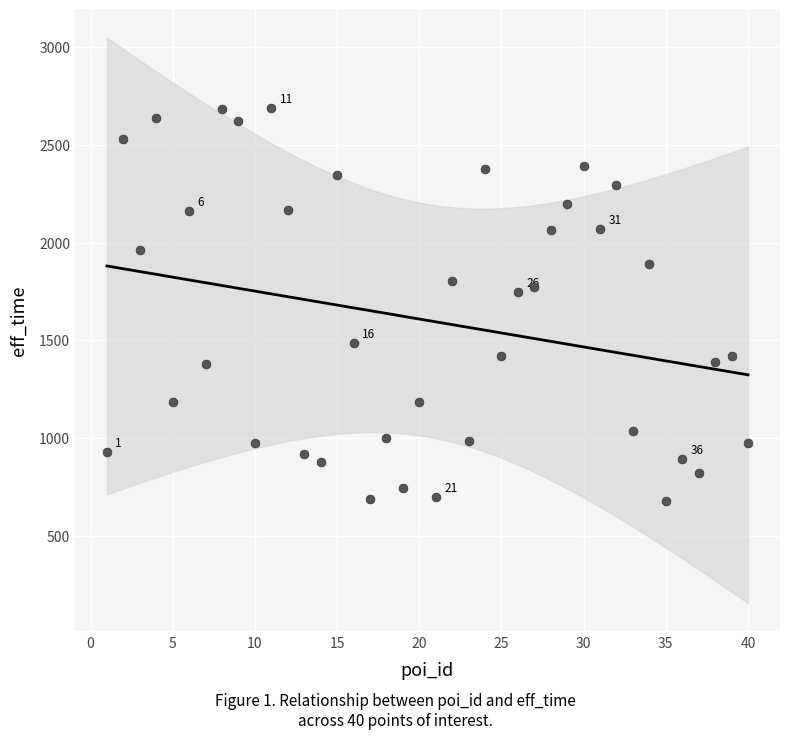

What is the range of Y values (max minus min)?

2006